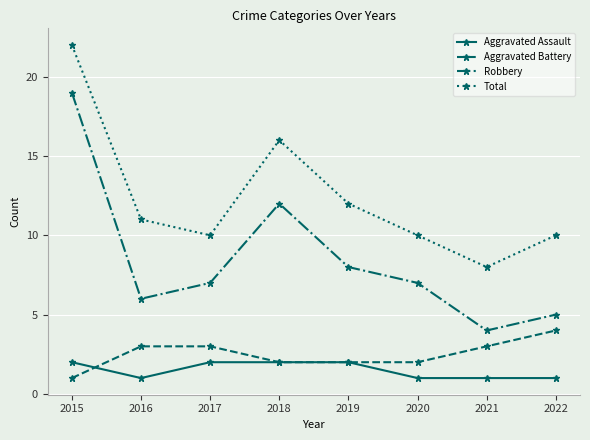

Read the Robbery value at 2021.

4